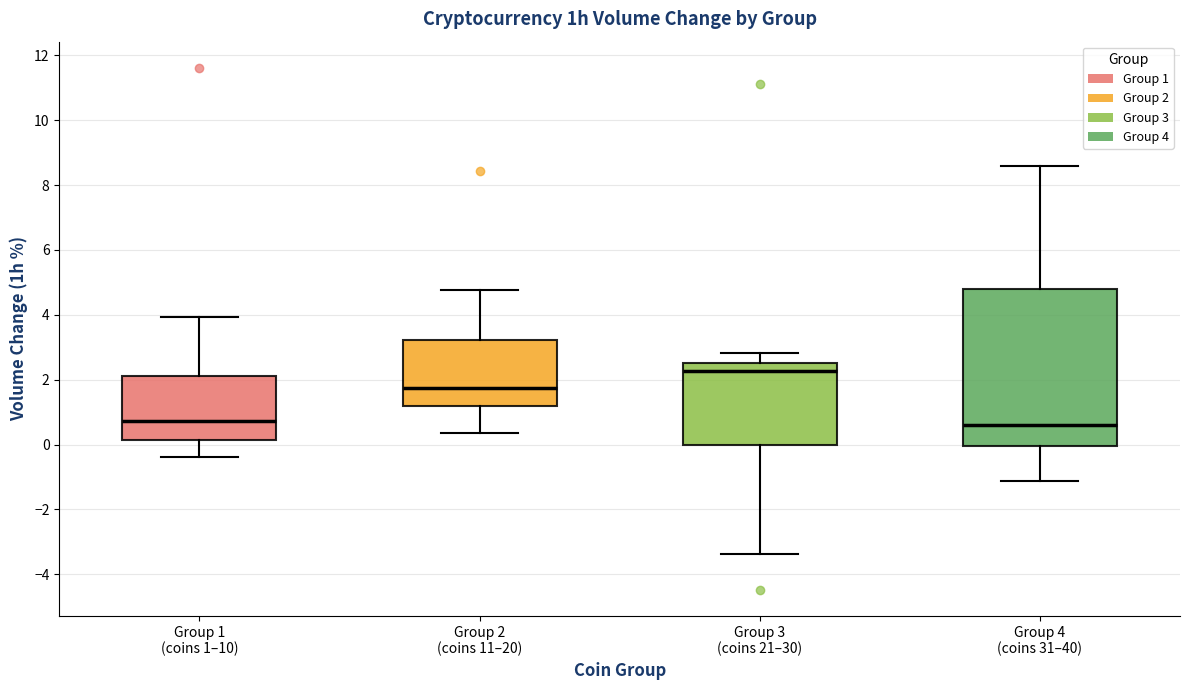

Comparing the boxes themselves (not the whiskers), which one is the tallest?

Group 4 (coins 31–40)